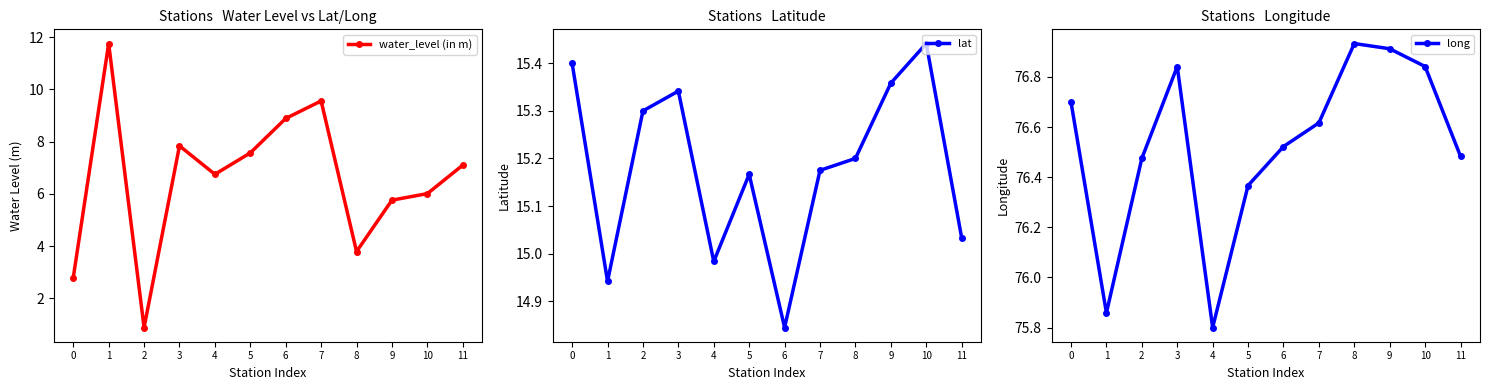

What is the sum of the water_level (in m) values at 4 and 0?

9.5